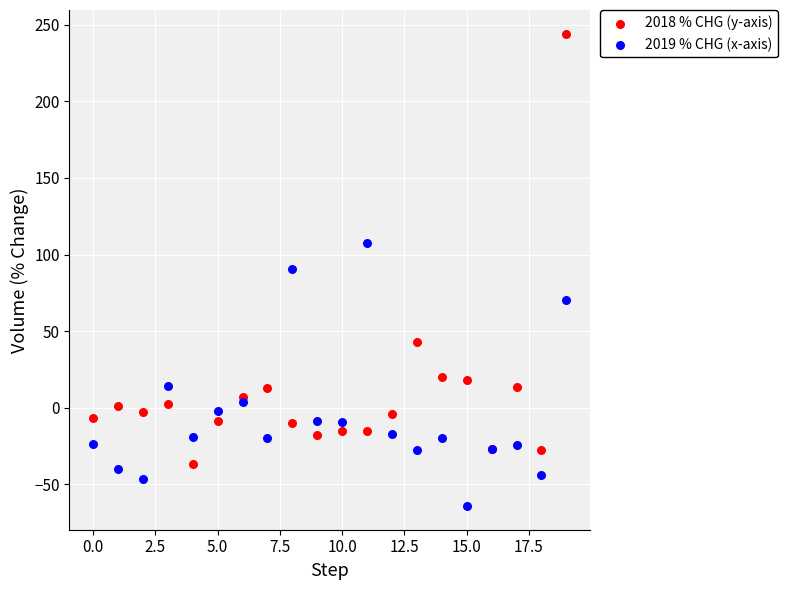

Which series reaches the maximum Y coordinate?

2018 % CHG (y-axis)